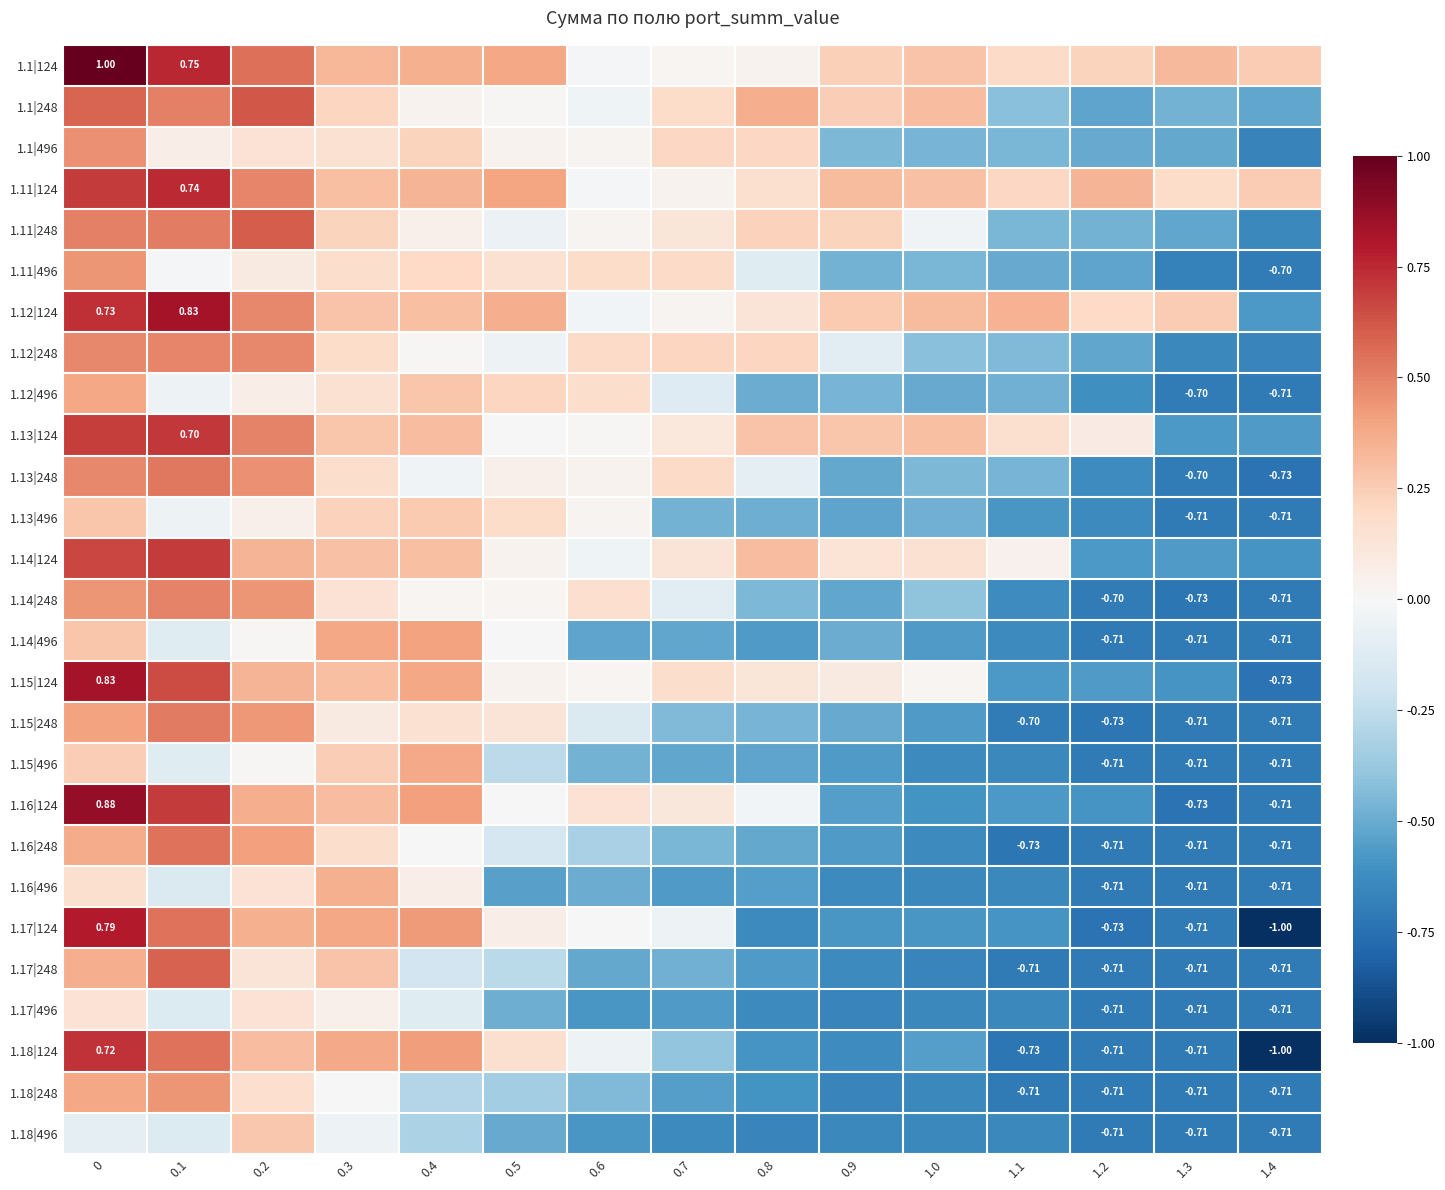

The value of 1.15|248 at 0.2 is 0.3. True or false?

False